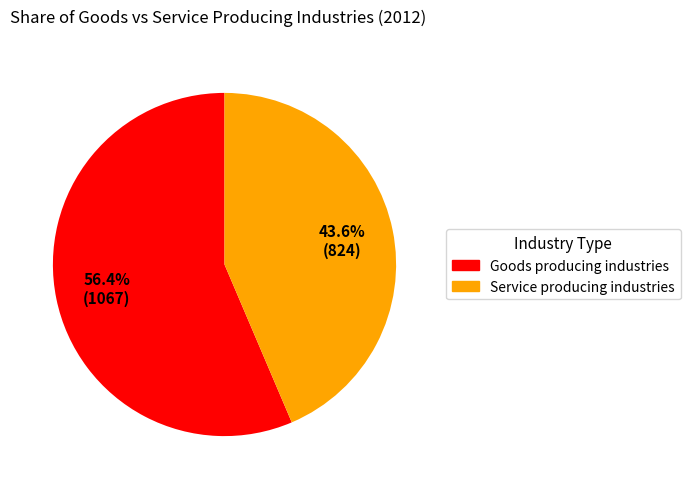

What is the total percentage of Goods producing industries and Service producing industries?

100.0%